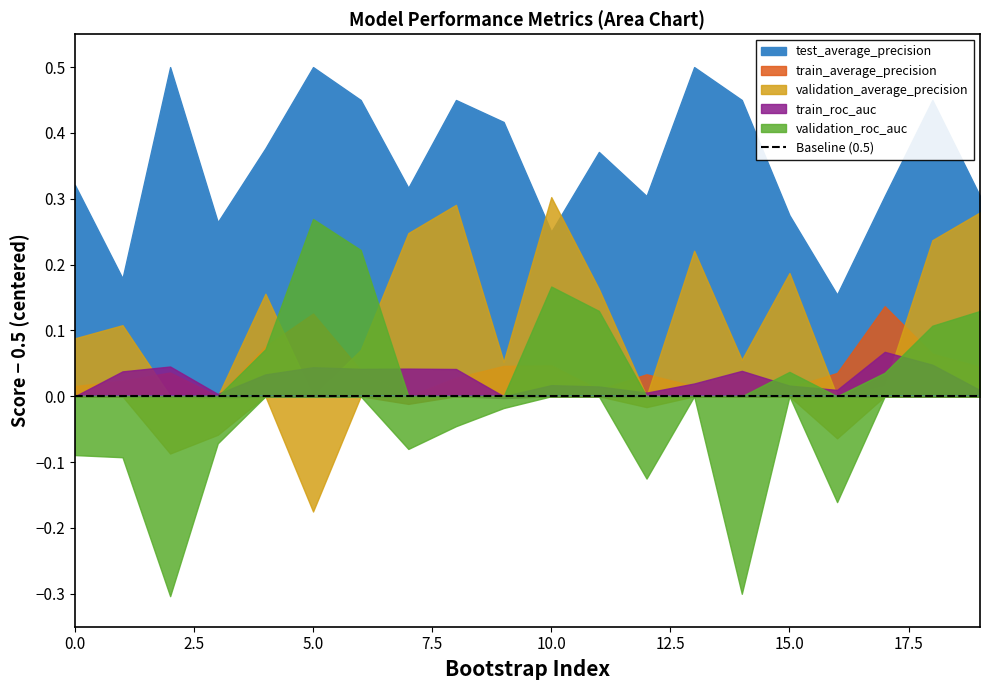

List the labels in order of validation_average_precision value, largest first.

10, 8, 19, 7, 18, 13, 15, 11, 4, 1, 0, 6, 14, 9, 17, 12, 3, 16, 2, 5